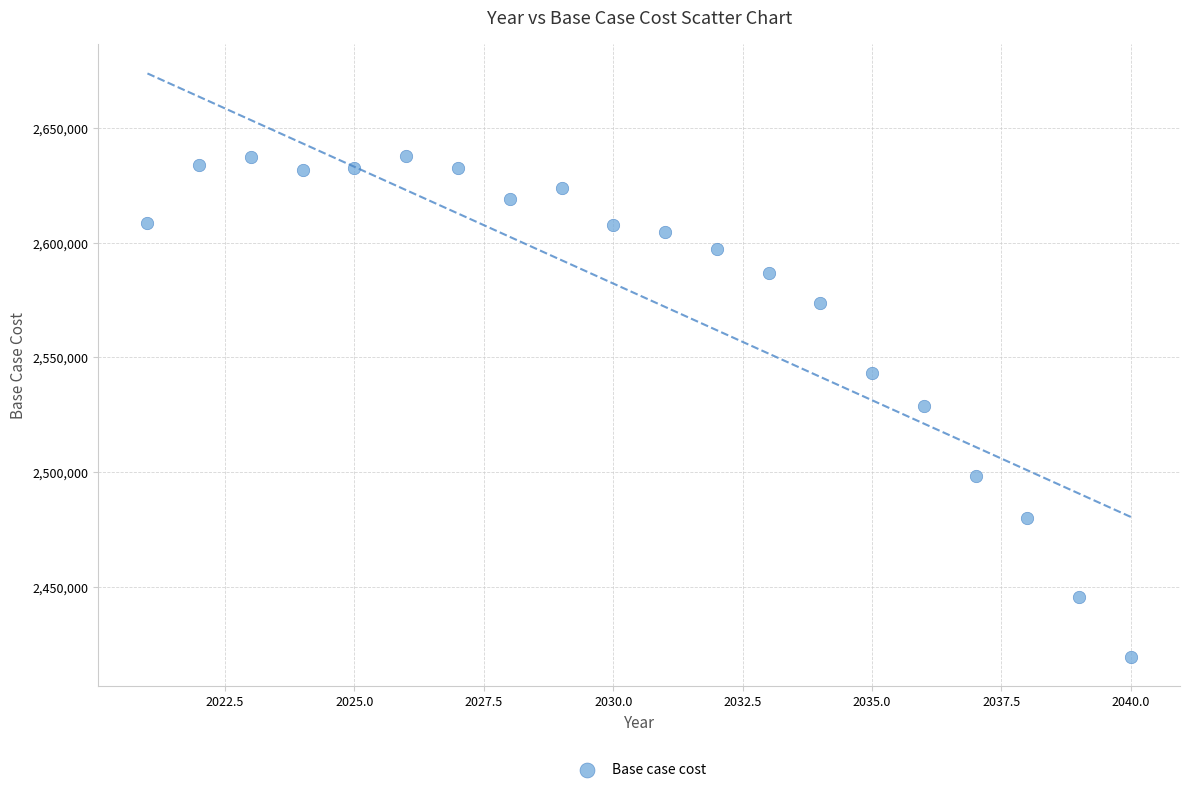

What is the range of X values (max minus min)?

19.0